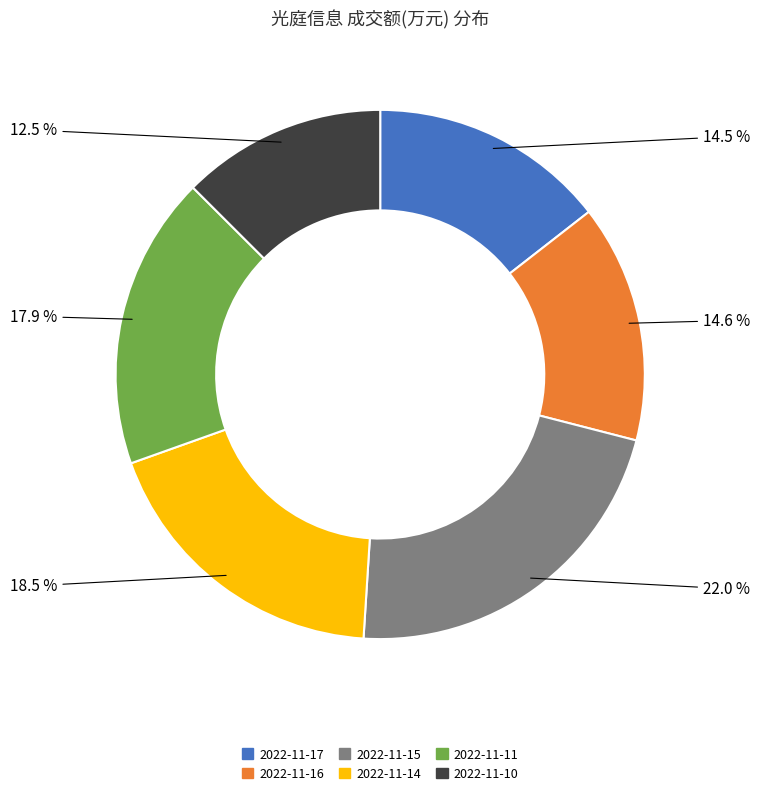

How many slices are in this pie chart?

6